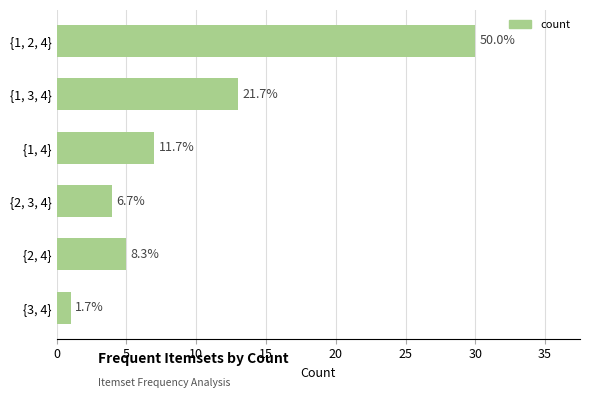

Are the bars horizontal?

Yes